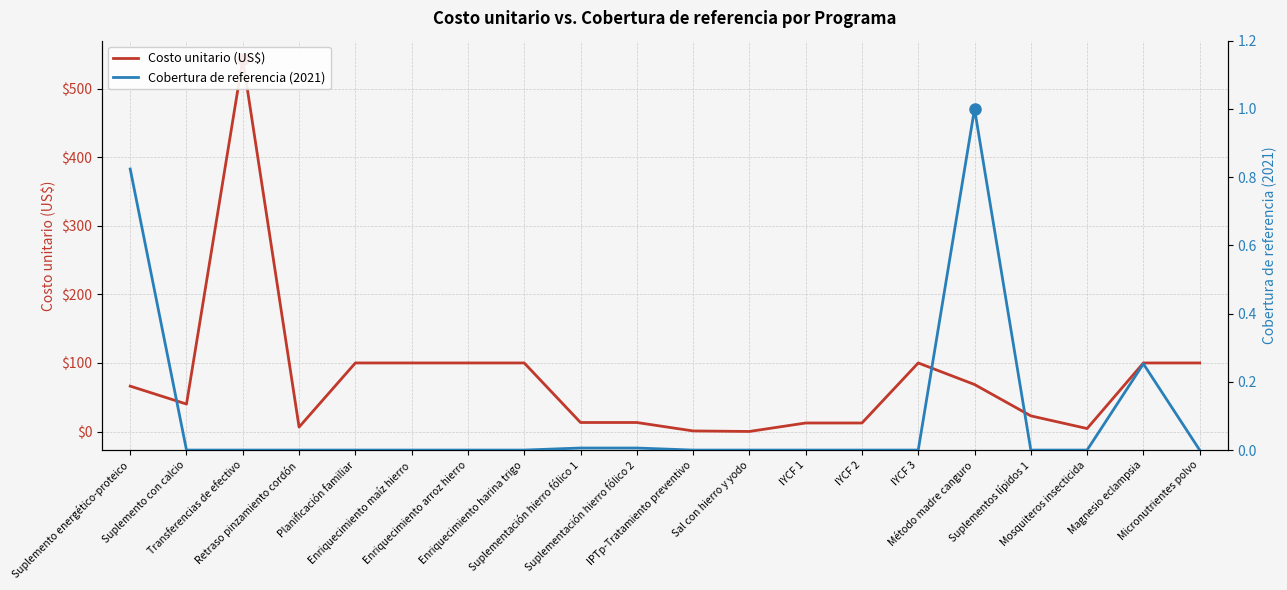

True or false: Cobertura de referencia (2021) and Costo unitario (US$) intersect in this chart.

False